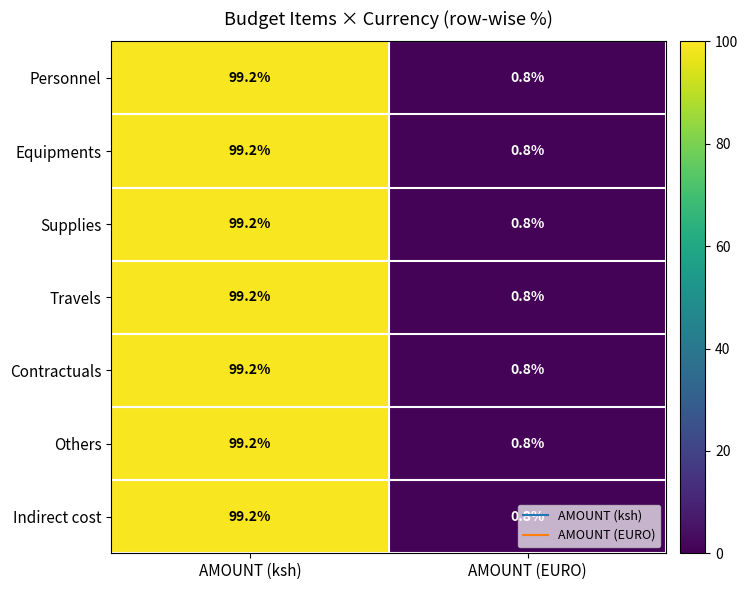

What is the minimum value shown in the chart?

0.8